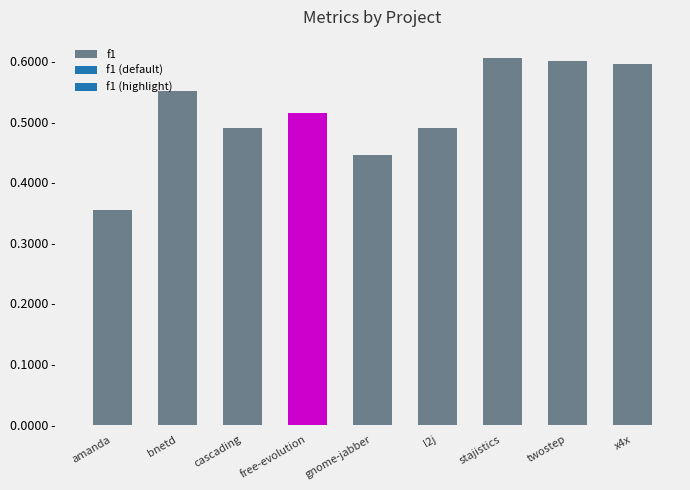

Does the chart contain any negative values?

No